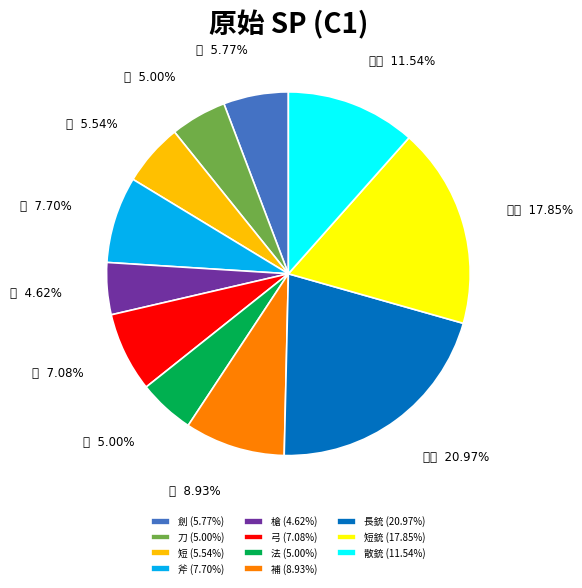

Is 散銃 the majority of the pie?

No